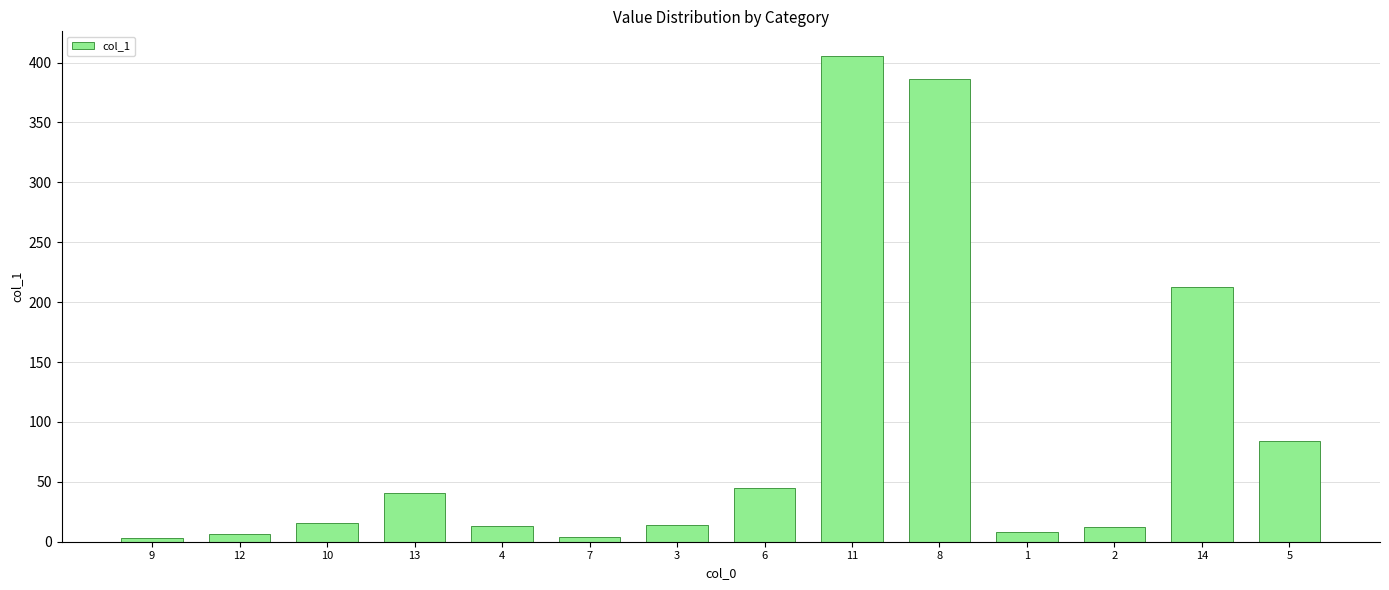

The chart shows a value of 40.4 at 13. True or false?

True